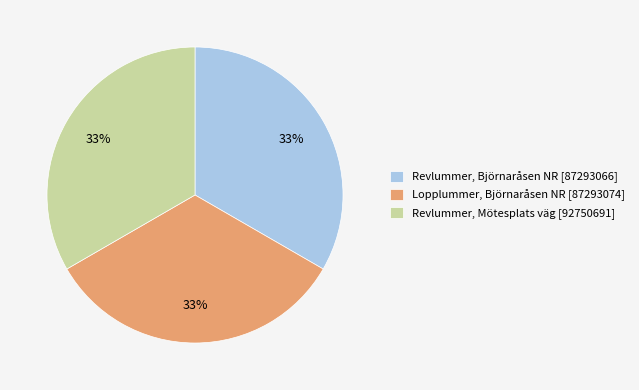

To the nearest percent, what is the combined percentage of Revlummer, Björnaråsen NR [87293066] and Lopplummer, Björnaråsen NR [87293074]?

67%